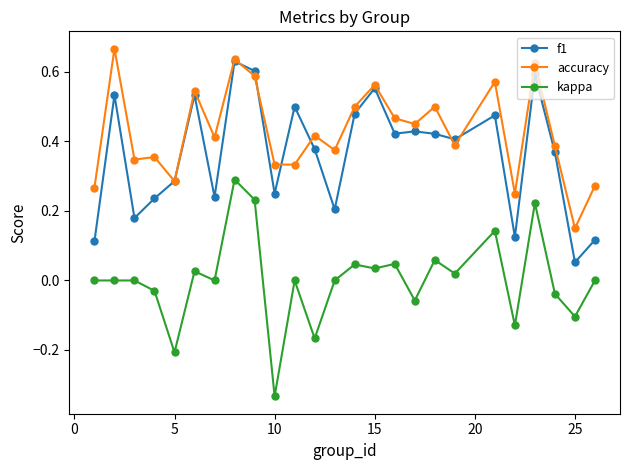

Which series has the largest total across all categories?

accuracy